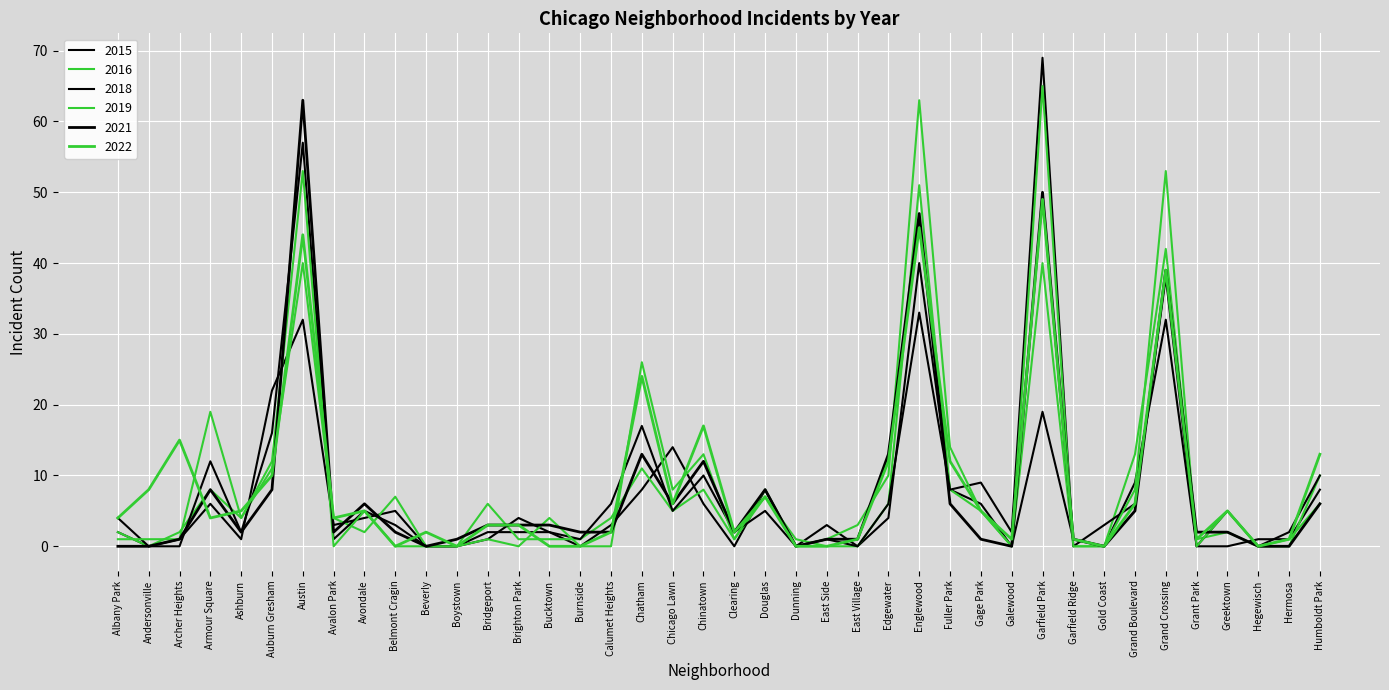

How many lines are shown in the chart?

6